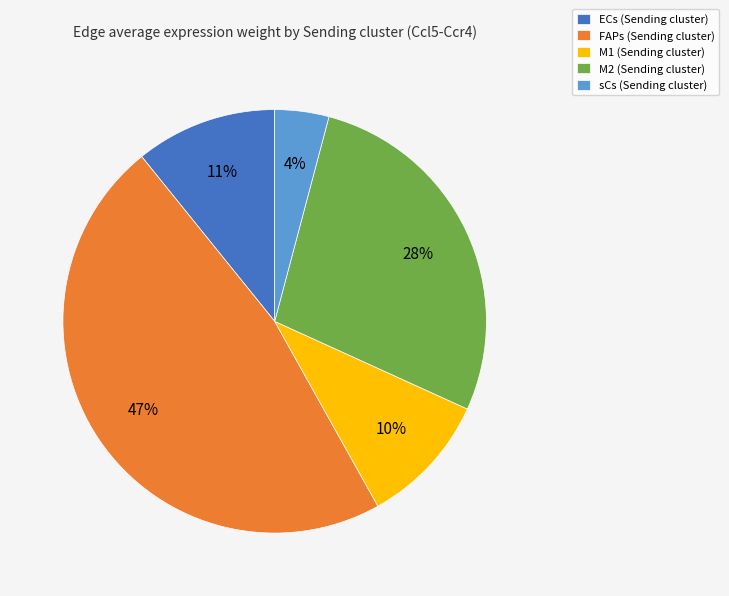

Which has a higher value, sCs or M2?

M2